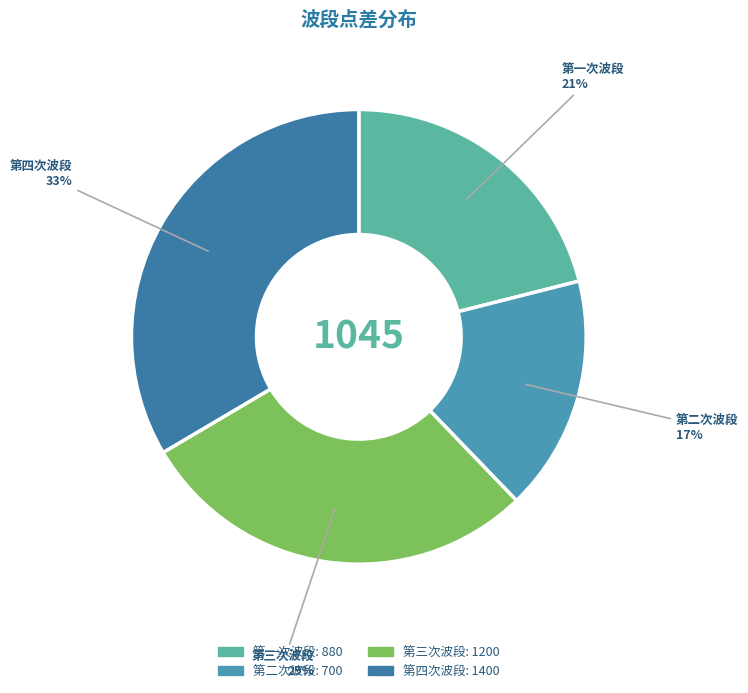

Which slice is the smallest?

第二次波段